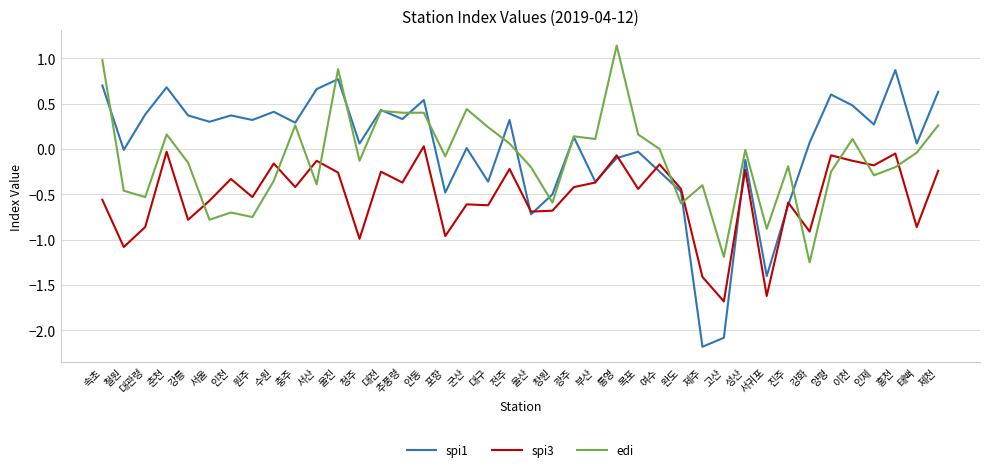

What position from the left is 대전?

14